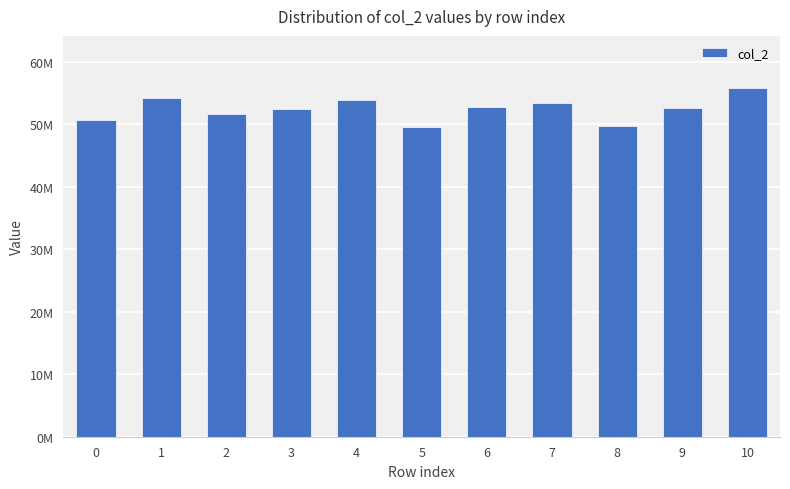

Are the bars horizontal?

No